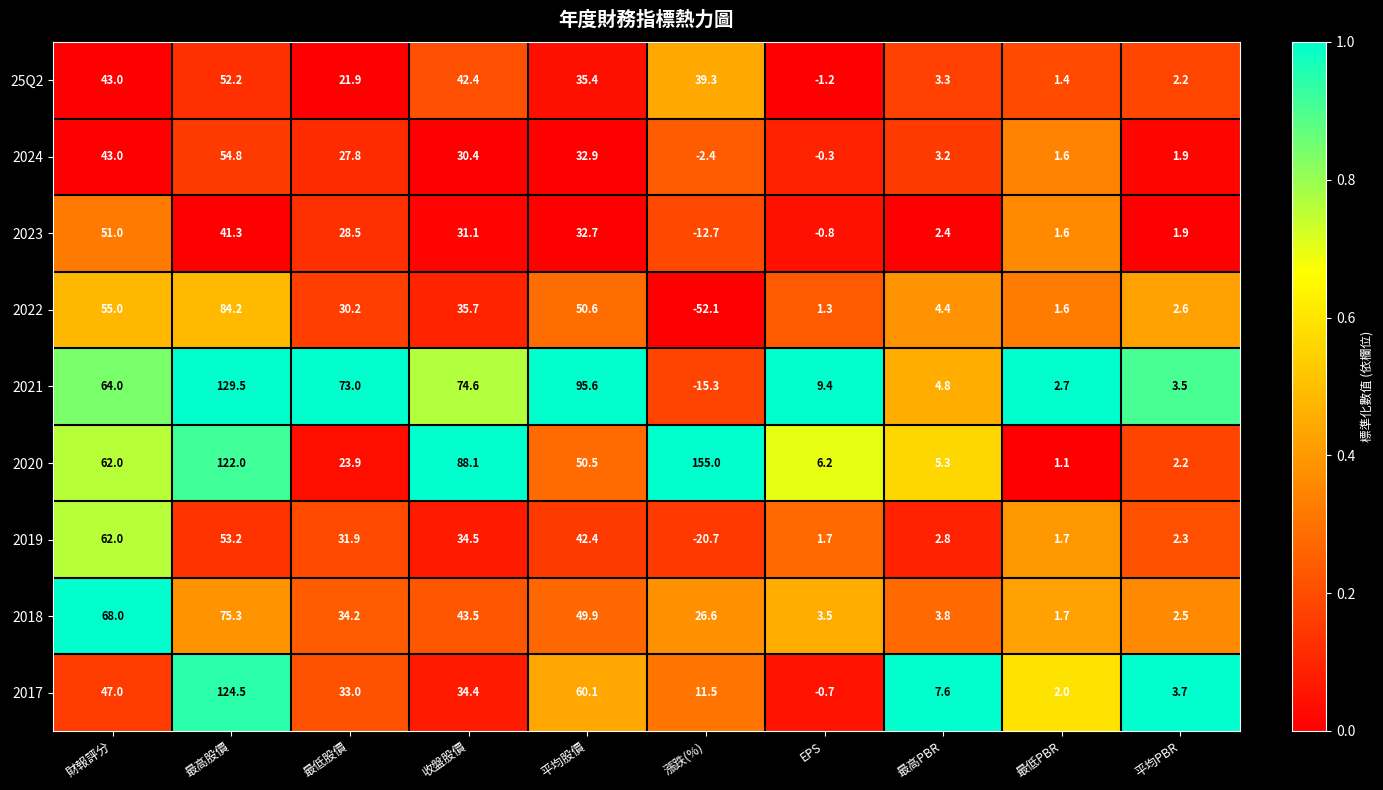

What is the spread (max minus min) of values at 平均股價?

62.9